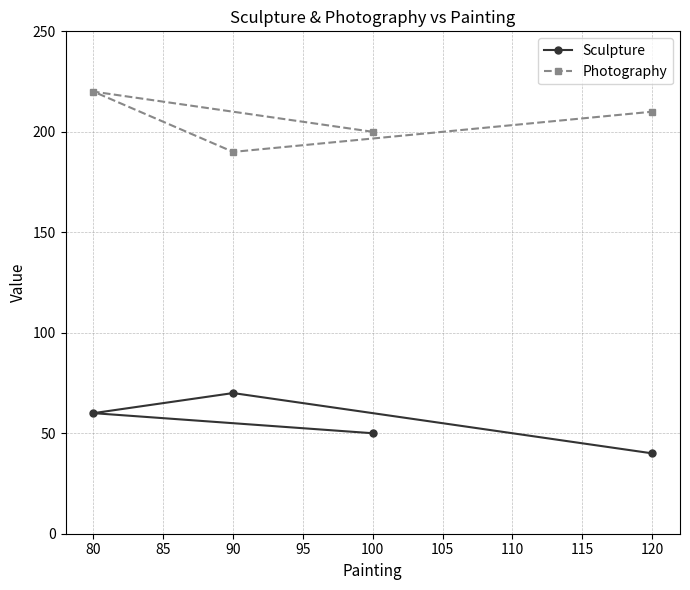

Reading left to right, list all the values displayed in this chart.

Sculpture: 80=60	90=70	100=50	120=40
Photography: 80=220	90=190	100=200	120=210